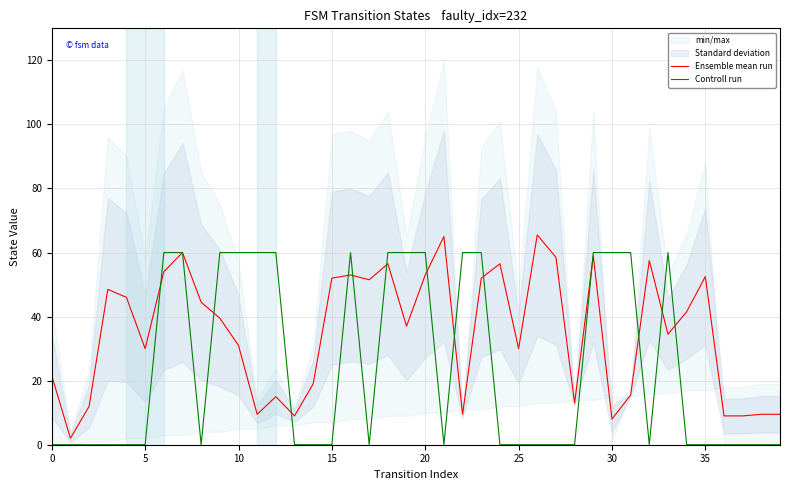

Which series has the largest range (max minus min)?

Ensemble mean run